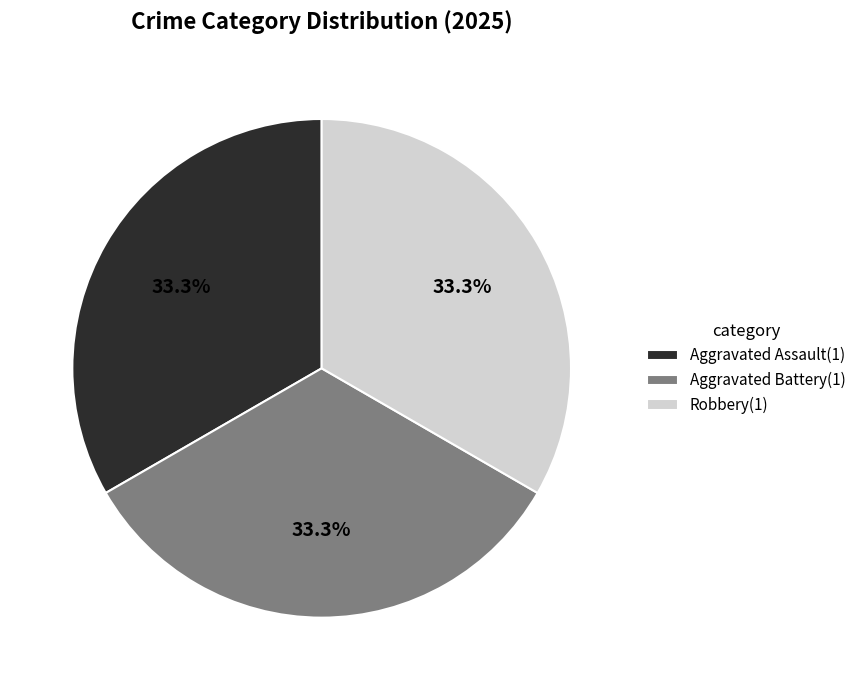

Is Aggravated Assault(1) the majority of the pie?

No